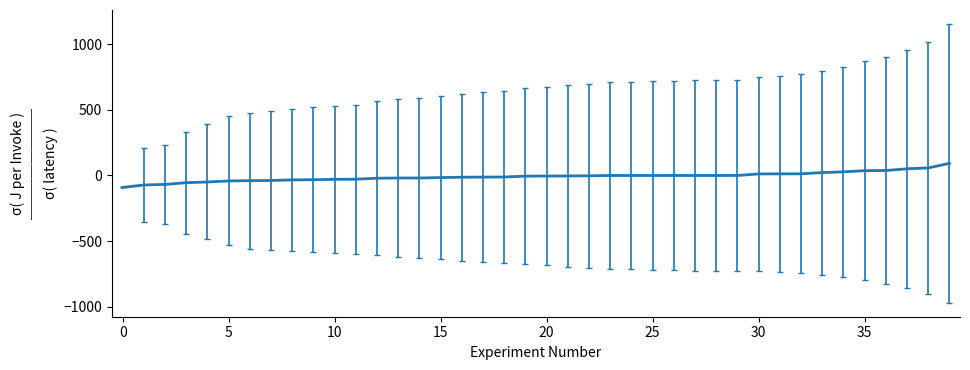

Does the chart have visible grid lines?

No